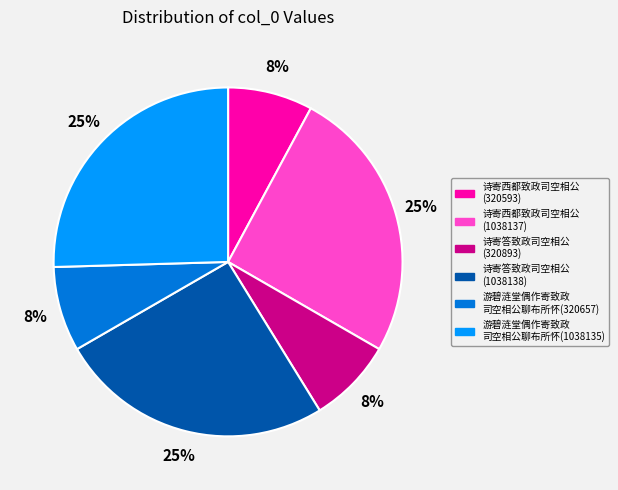

Between 游碧涟堂偶作寄致政 司空相公聊布所怀(1038135) and 游碧涟堂偶作寄致政 司空相公聊布所怀(320657), which is larger?

游碧涟堂偶作寄致政 司空相公聊布所怀(1038135)